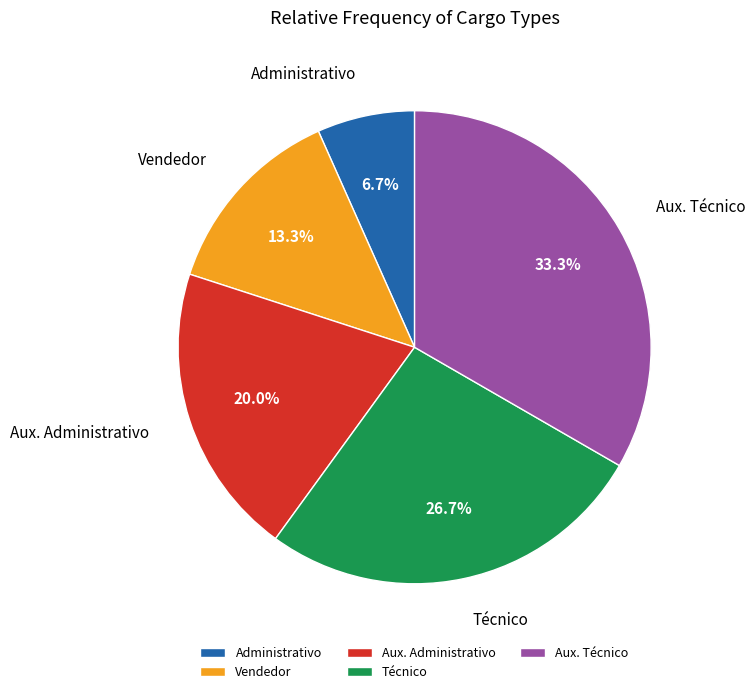

Which slice is the smallest?

Administrativo